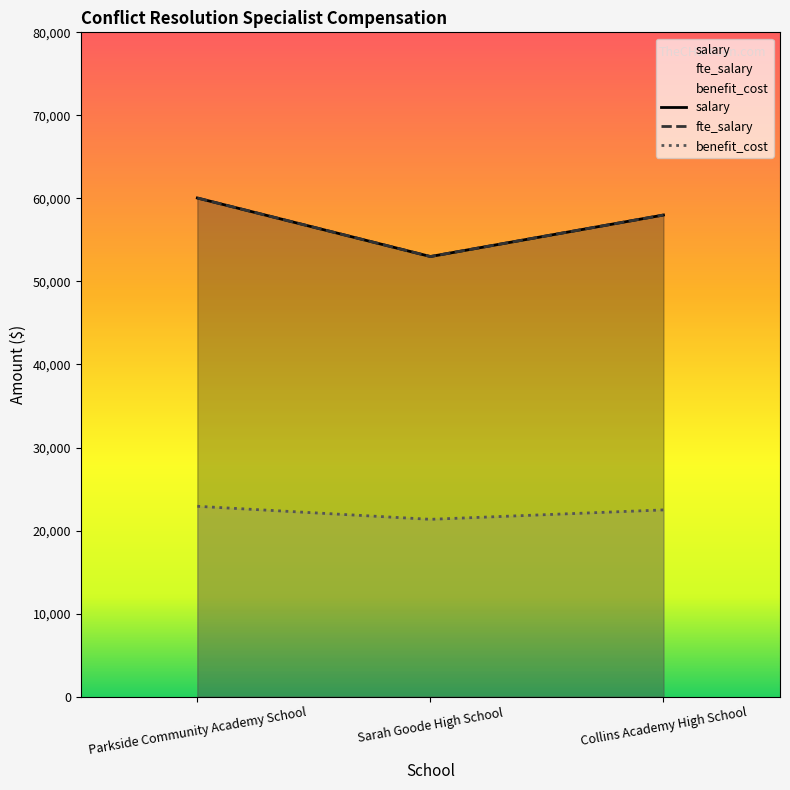

What position from the left is Parkside Community Academy School?

1